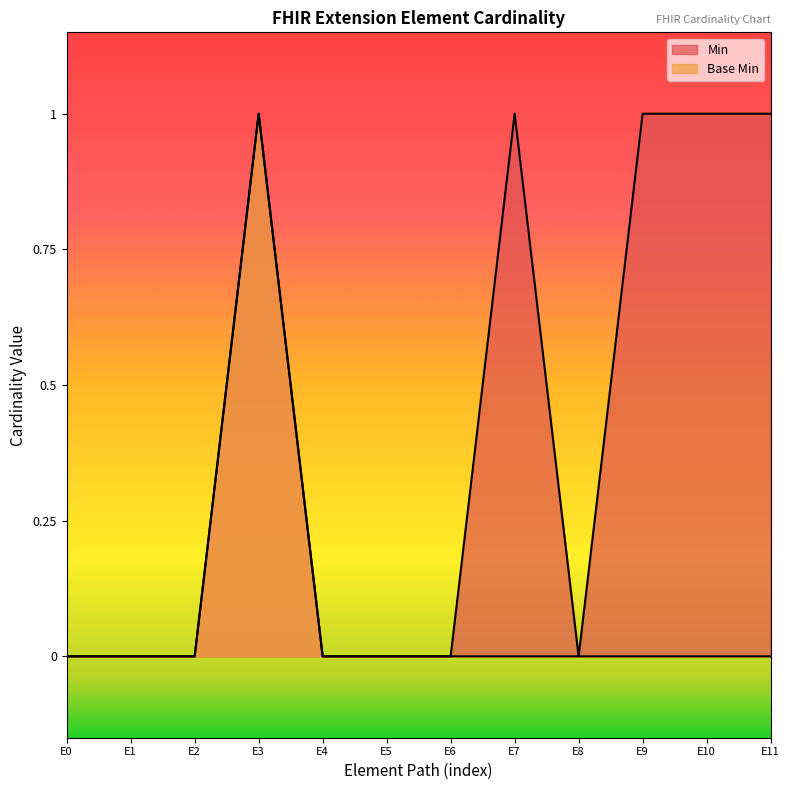

Which category has the highest value in the Base Min series?

E3